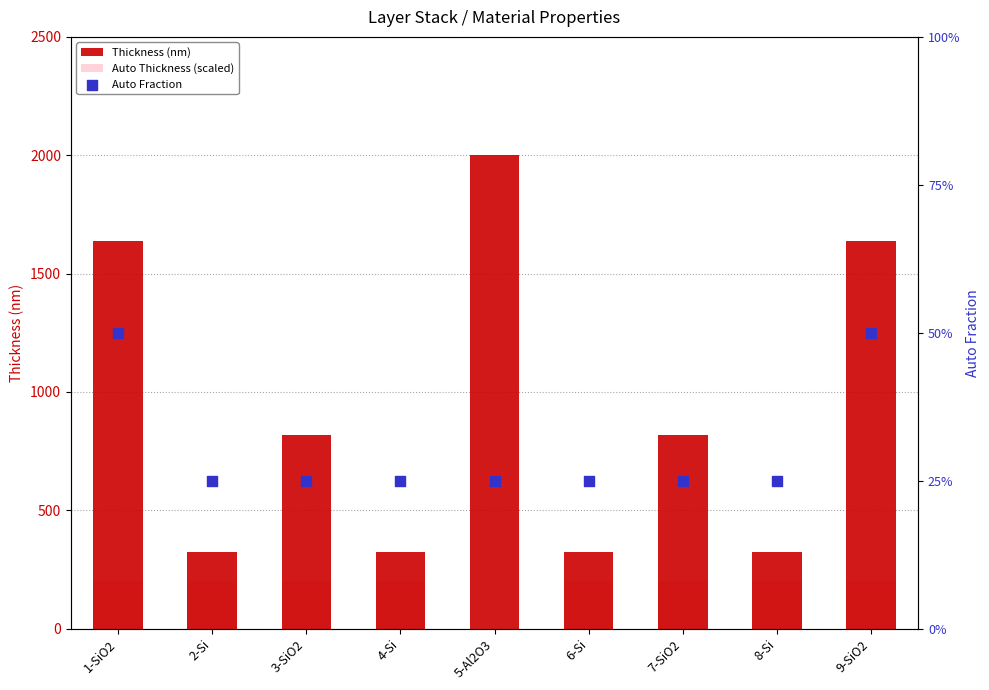

What are all the series names shown in the legend?

Thickness (nm), Auto Thickness (scaled), Auto Fraction